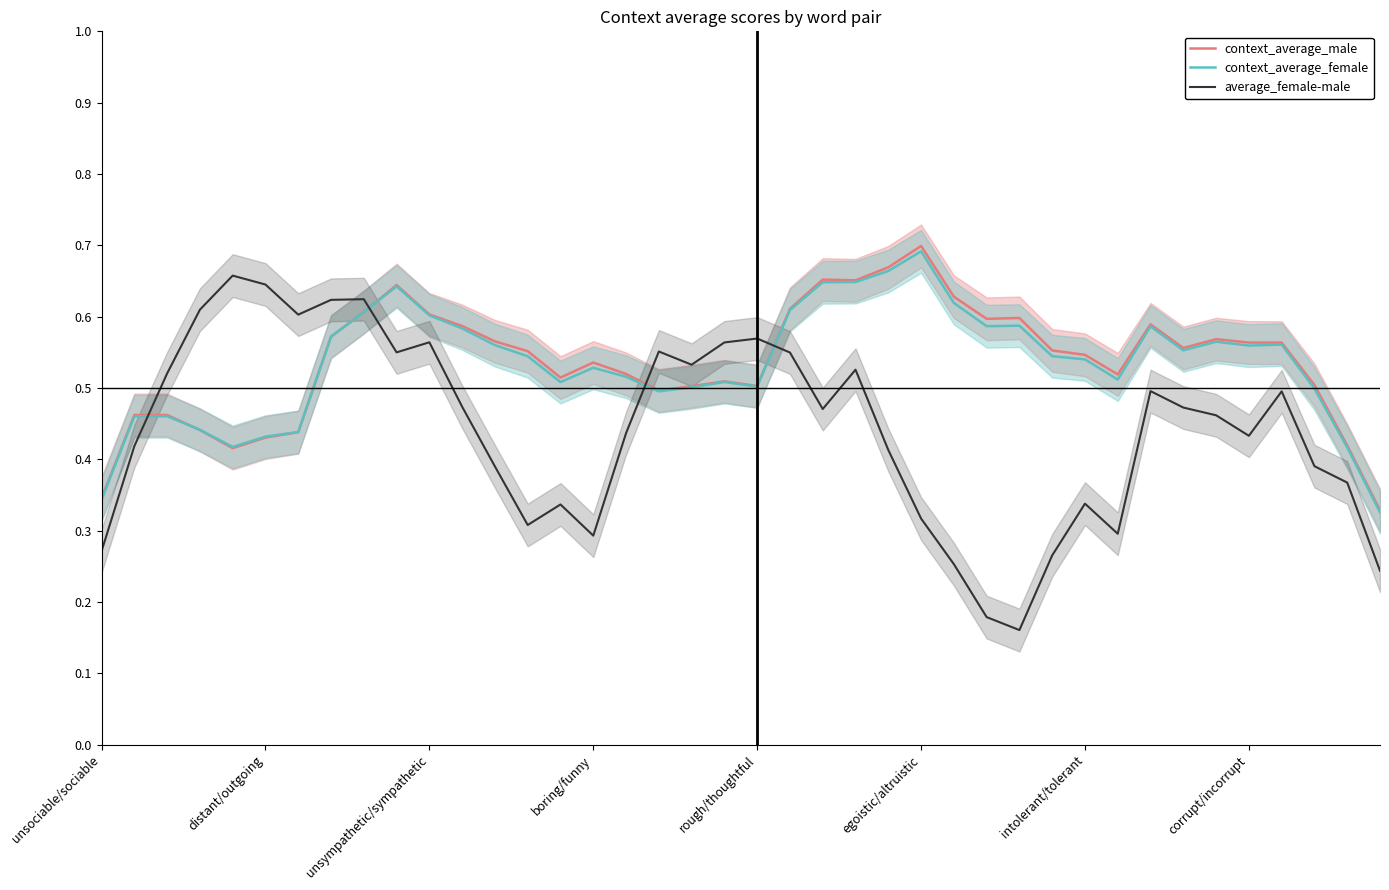

True or false: average_female-male and context_average_female intersect in this chart.

True